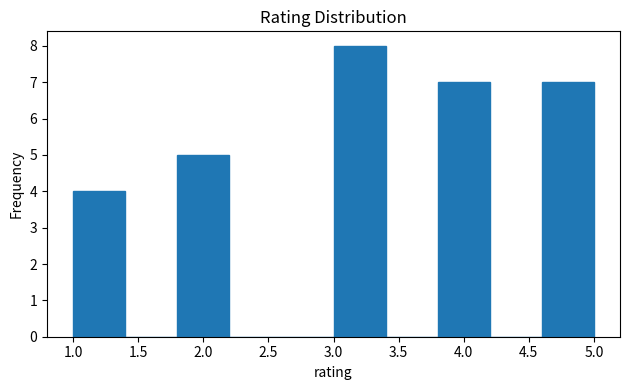

Reading left to right, transcribe this chart: for each bar, give the range it covers on the x-axis and its height. The values are not printed on the chart, so give them approximately, as read against the axis.

1.0 to 1.4: 4
1.4 to 1.8: 0
1.8 to 2.2: 5
2.2 to 2.6: 0
2.6 to 3.0: 0
3.0 to 3.4: 8
3.4 to 3.8: 0
3.8 to 4.2: 7
4.2 to 4.6: 0
4.6 to 5.0: 7